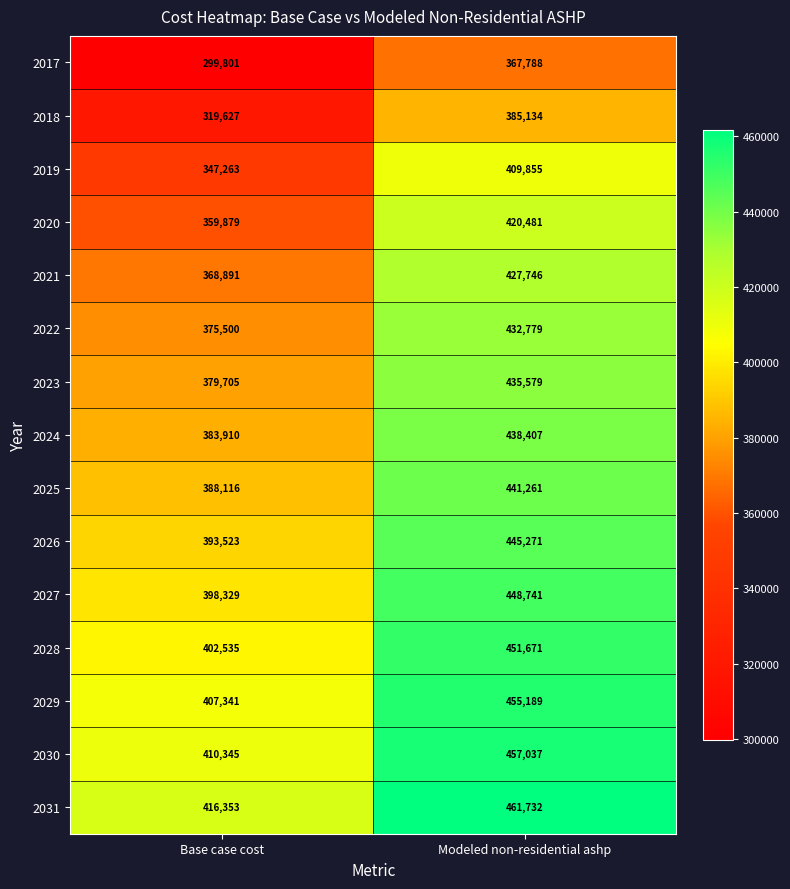

What is the greatest value displayed?

461732